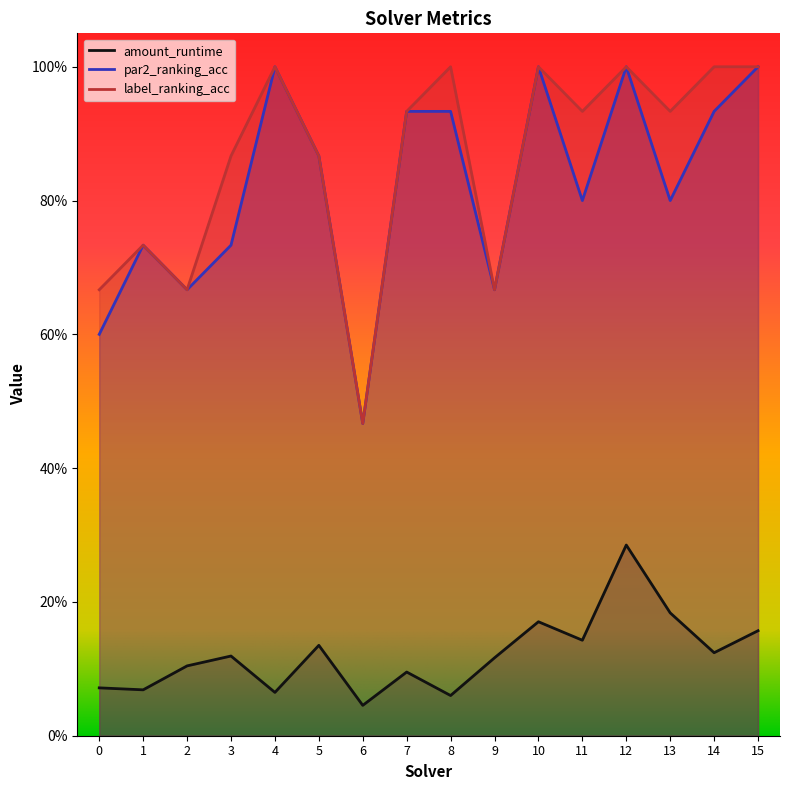

At which category does the chart reach its peak across all series?

4